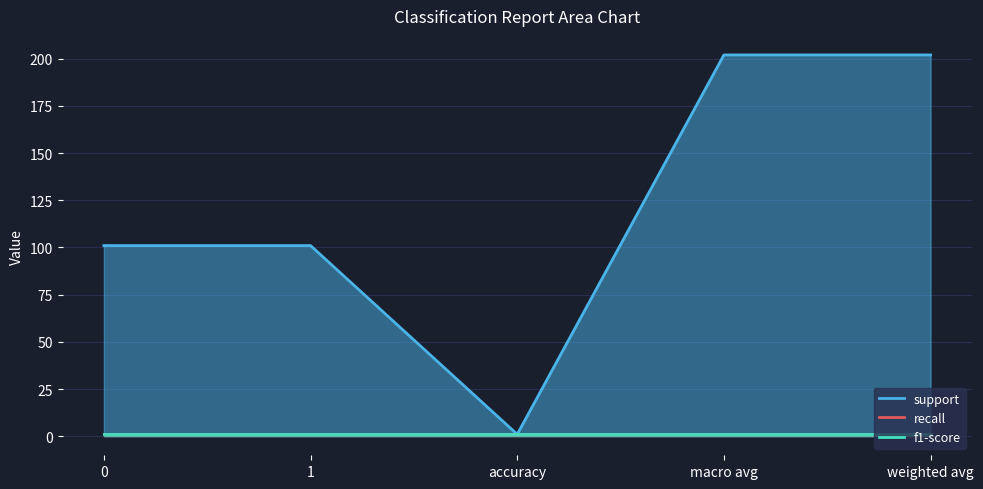

True or false: f1-score and recall intersect in this chart.

False